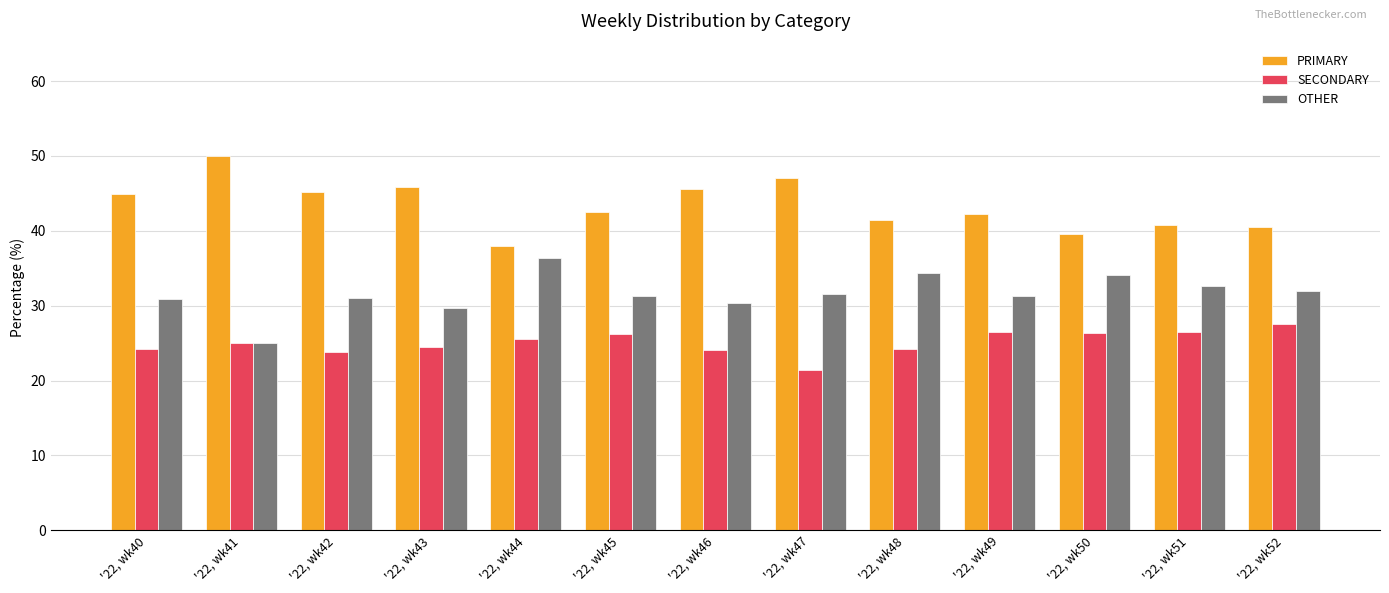

What is the sum of the SECONDARY values at '22, wk48 and '22, wk50?

50.6